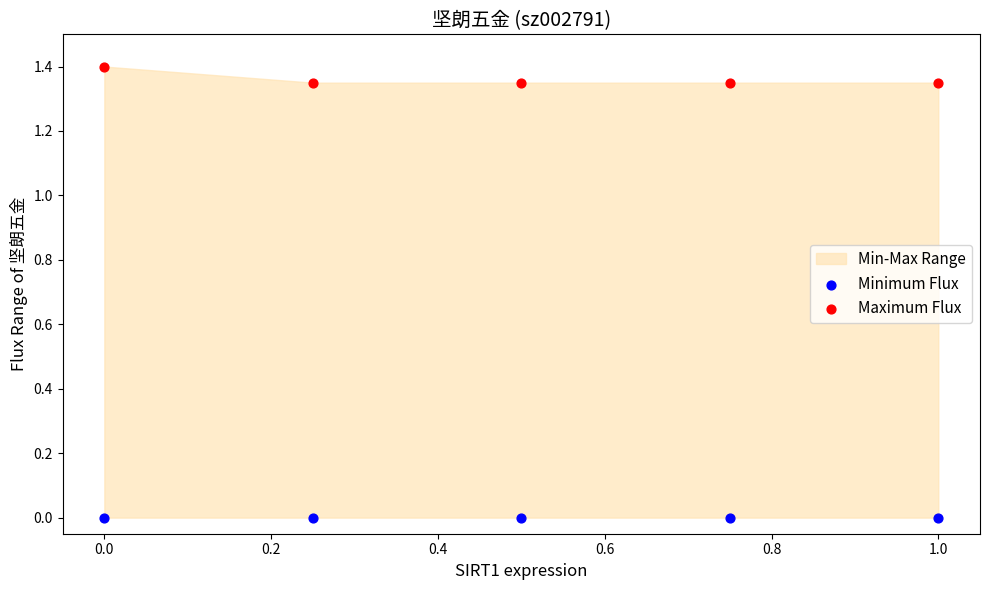

Which series contains the lowest Y value?

Minimum Flux